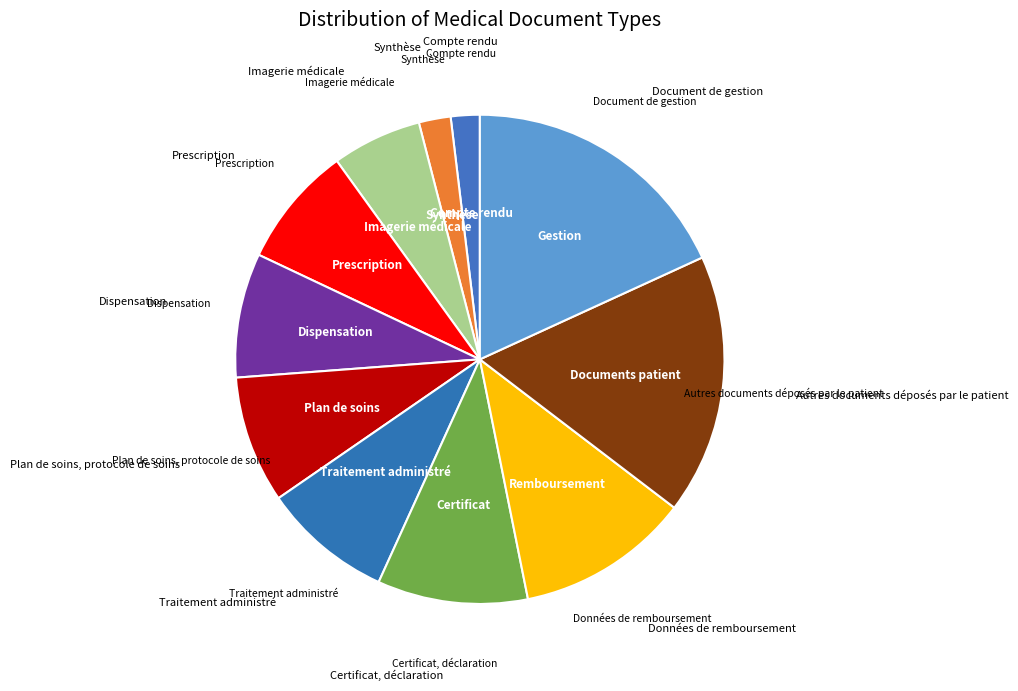

Which category has the smallest portion of the pie?

Compte rendu